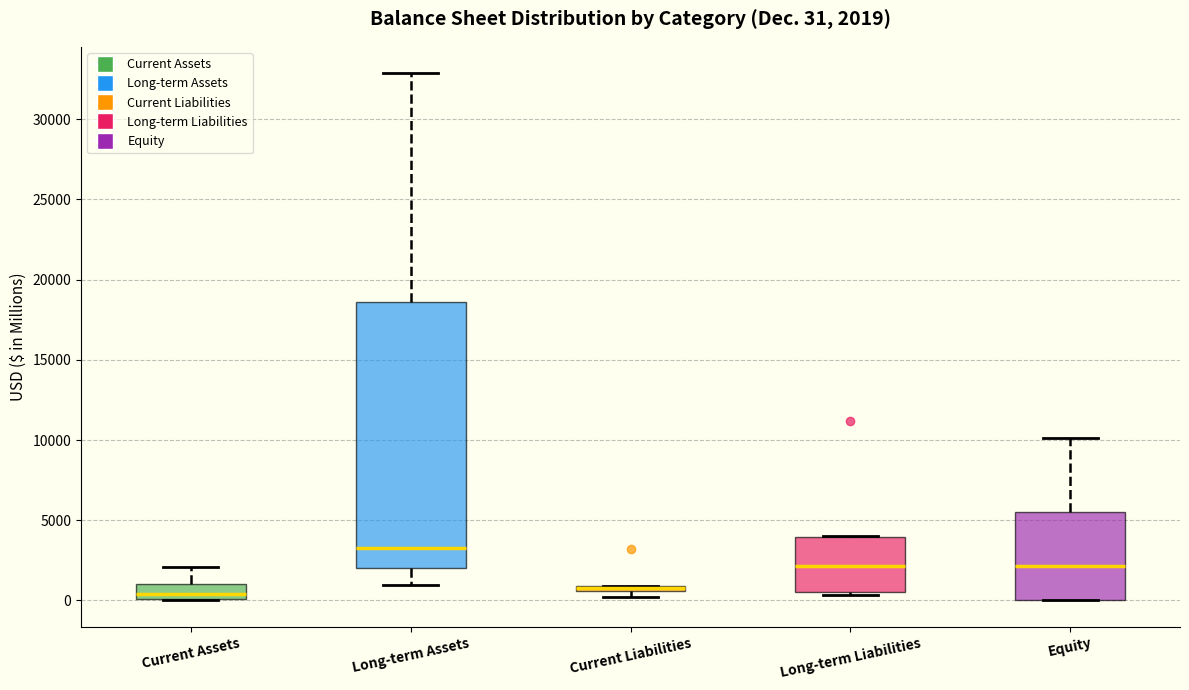

Comparing the boxes themselves (not the whiskers), which one is the tallest?

Long-term Assets